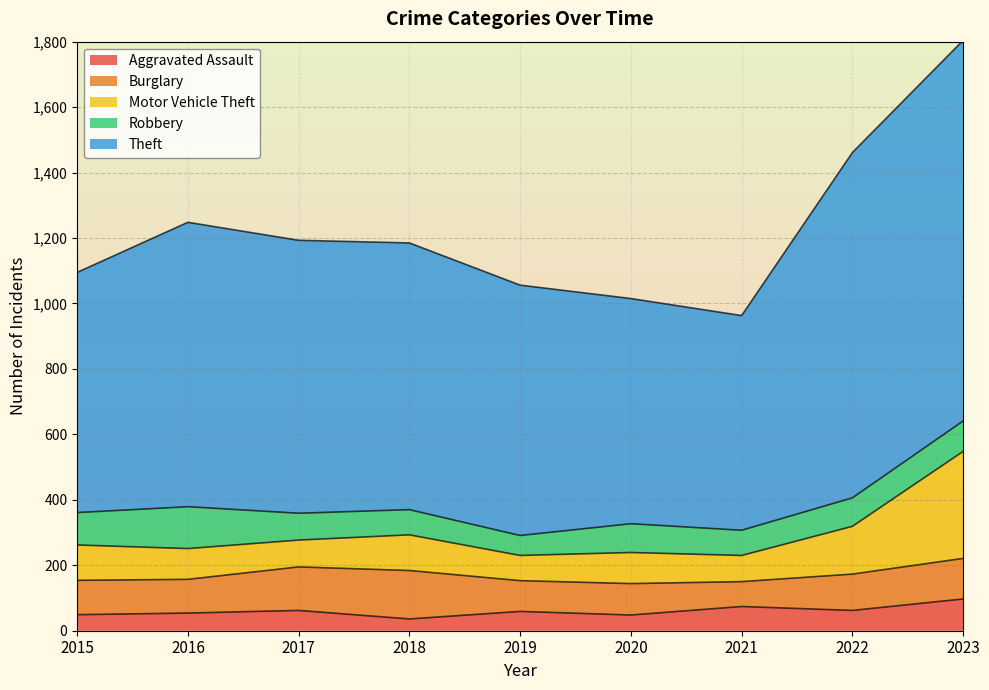

At which category is the sum across all series the highest?

2023